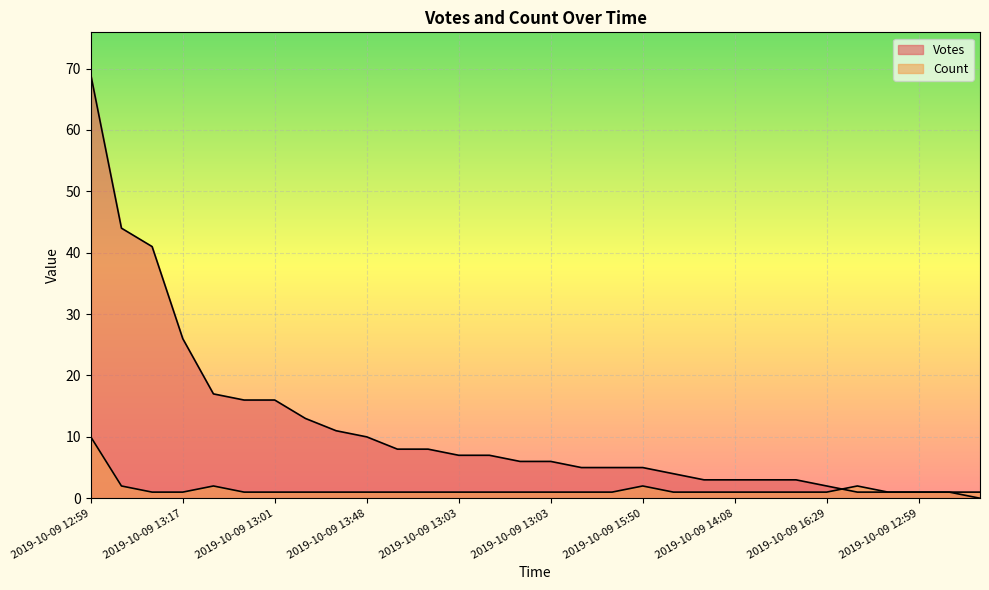

True or false: Count and Votes intersect in this chart.

True